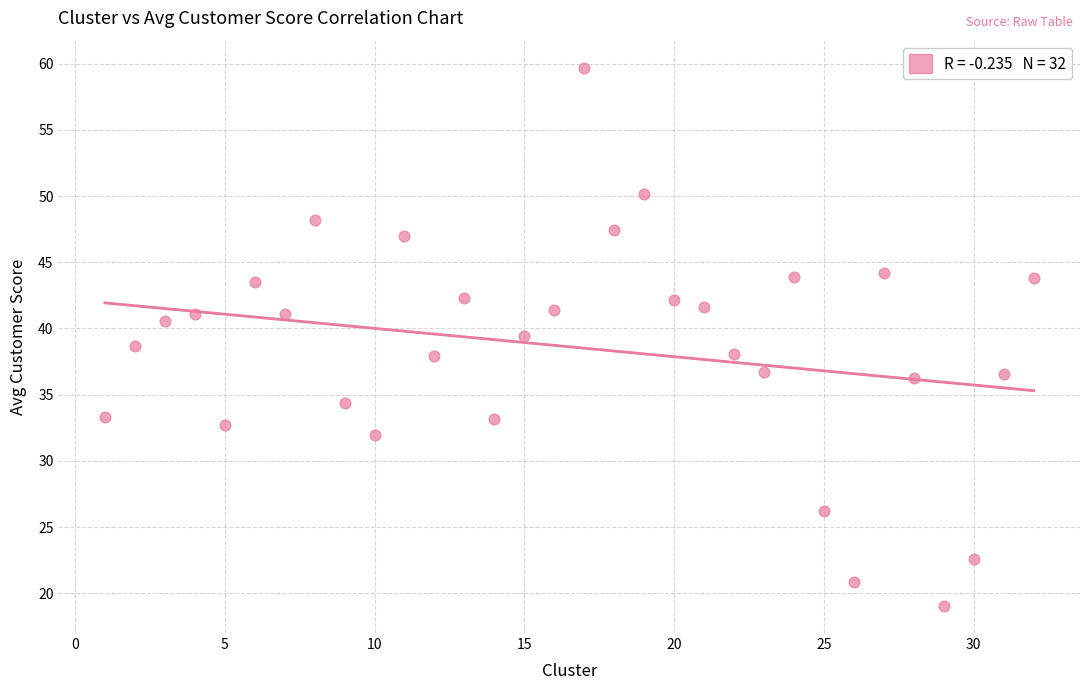

What is the range of Y values (max minus min)?

40.7